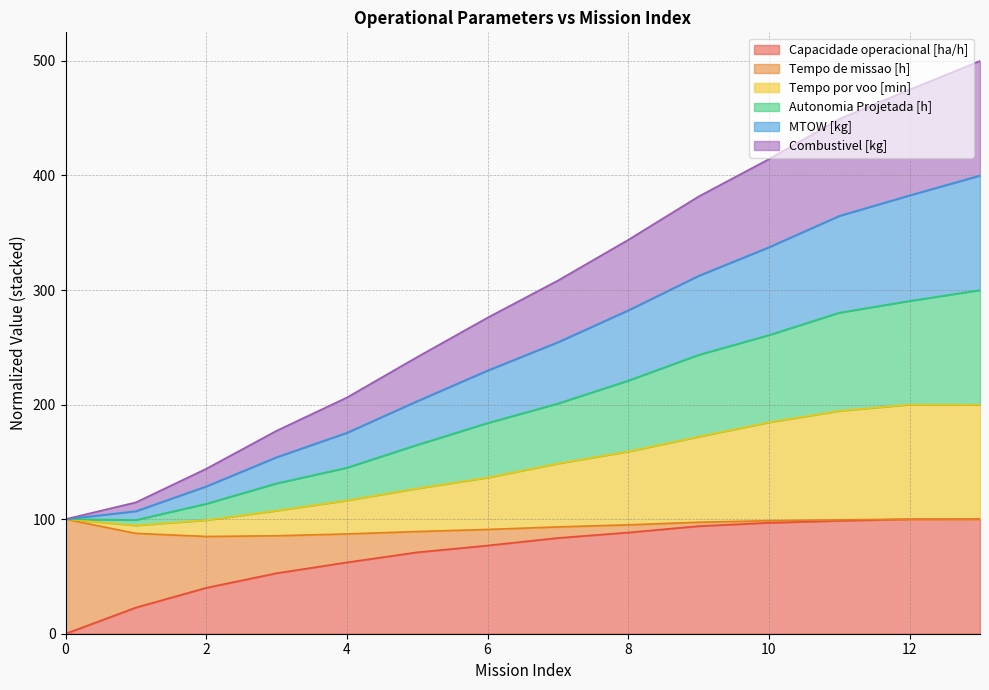

What are all the series names shown in the legend?

Capacidade operacional [ha/h], Tempo de missao [h], Tempo por voo [min], Autonomia Projetada [h], MTOW [kg], Combustivel [kg]